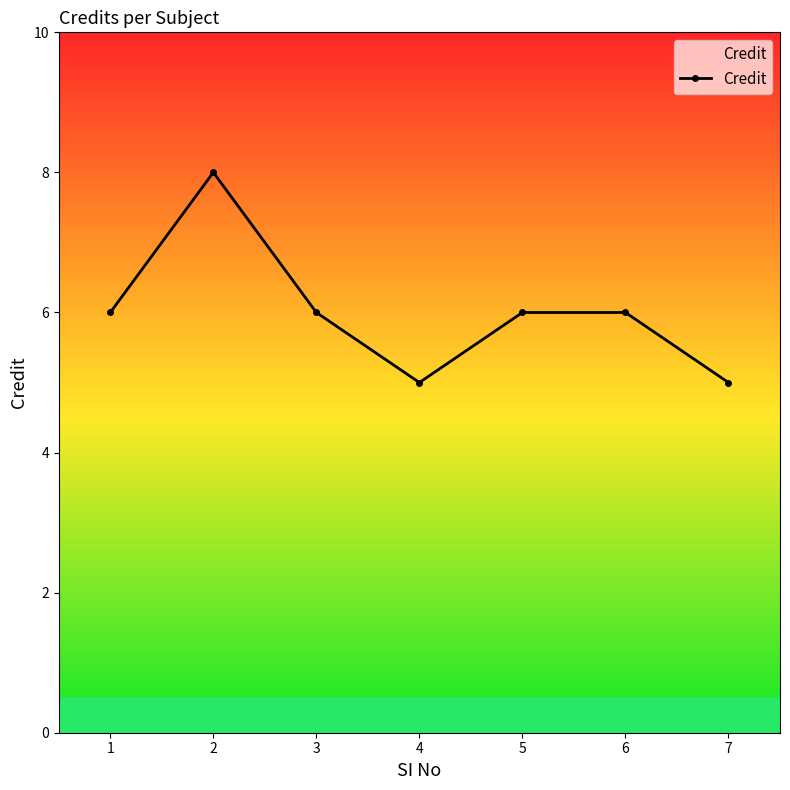

What is the ratio of the value at 2 to the value at 5?

1.3